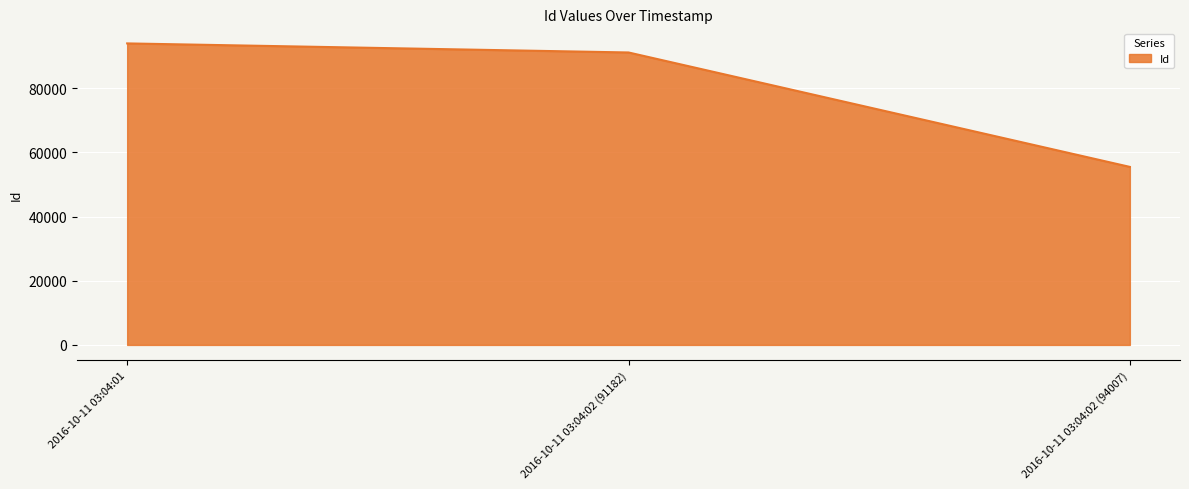

Count the number of data series in this chart.

1